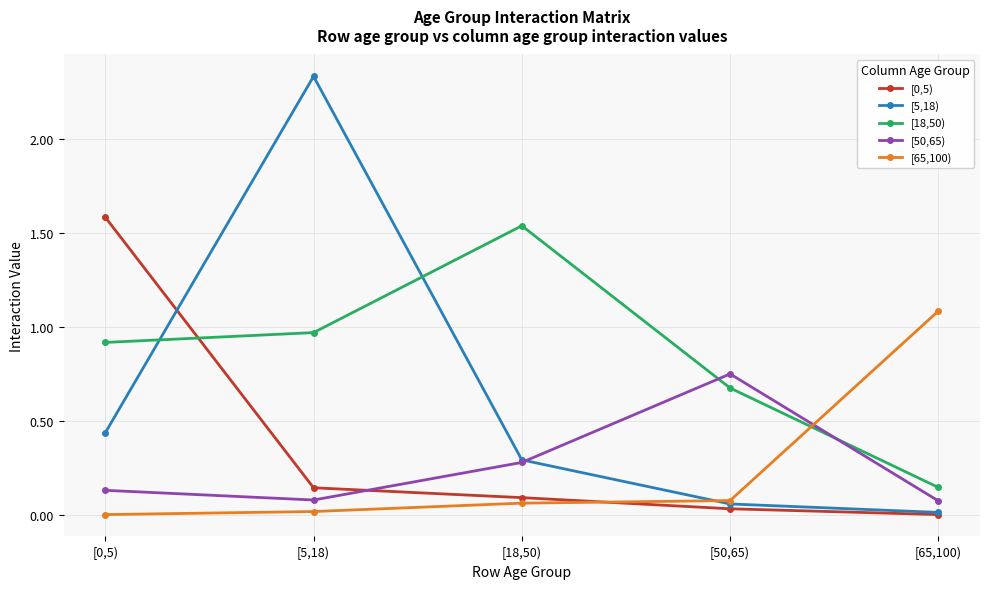

Is the value of [0,5) at [18,50) greater than the value of [18,50) at [50,65)?

No